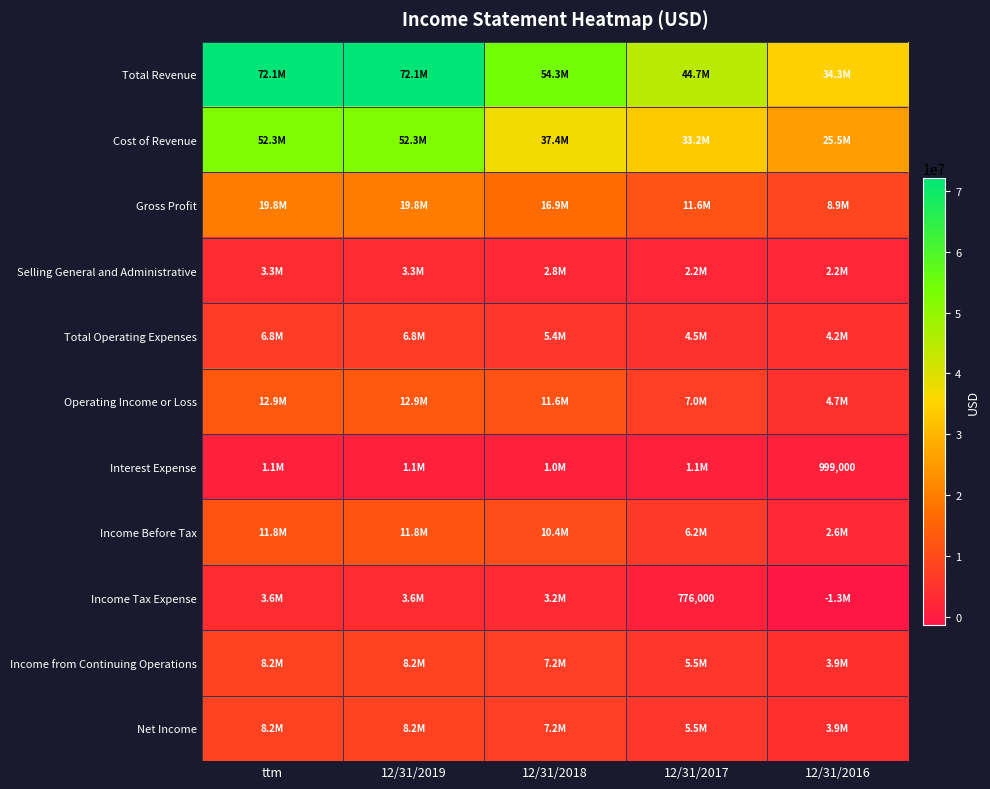

Rank the series at 12/31/2019 from lowest to highest value.

Interest Expense, Selling General and Administrative, Income Tax Expense, Total Operating Expenses, Income from Continuing Operations, Net Income, Income Before Tax, Operating Income or Loss, Gross Profit, Cost of Revenue, Total Revenue